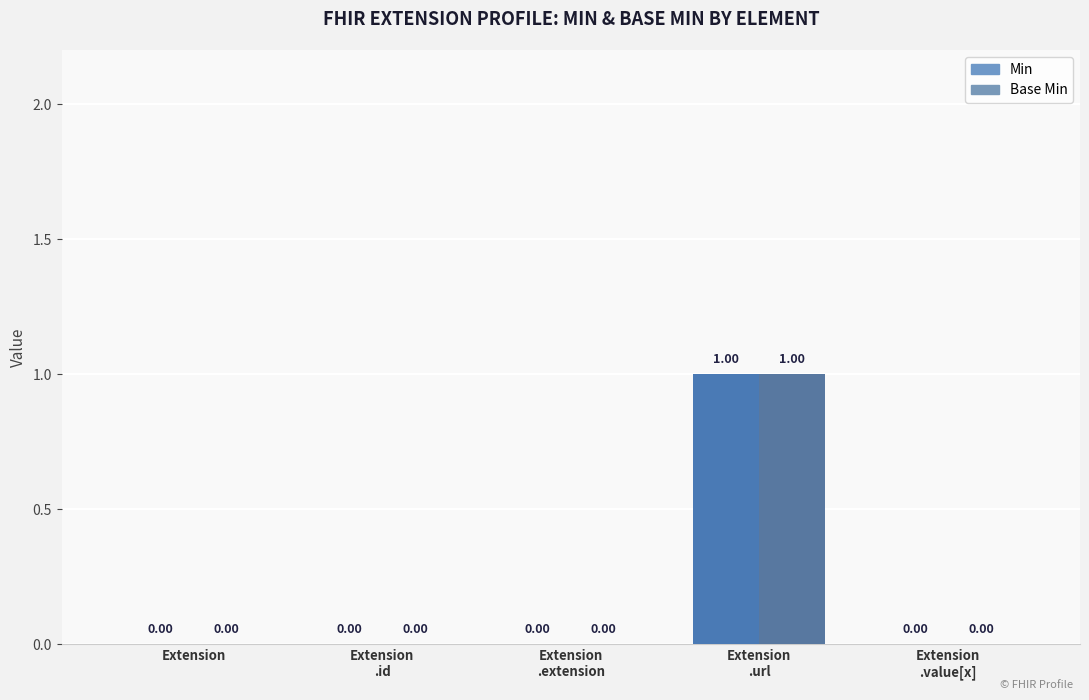

Which category has the highest value in the Base Min series?

Extension.url